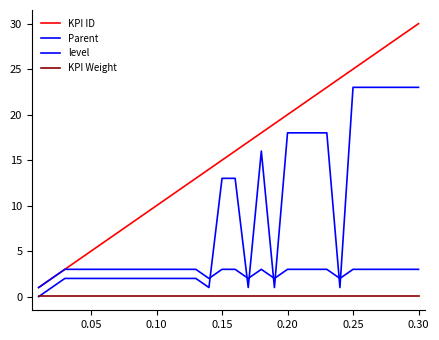

How many lines are shown in the chart?

4